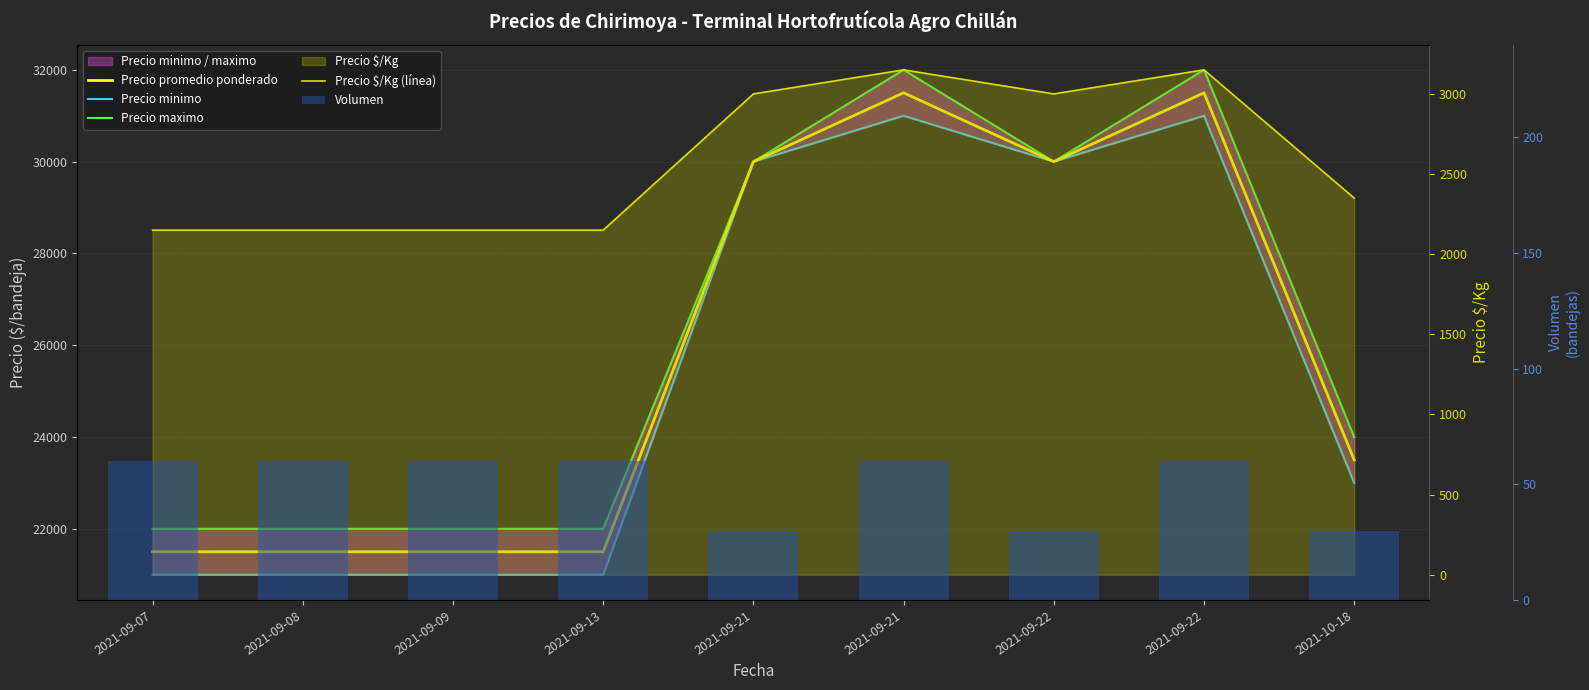

Does the chart contain any negative values?

No